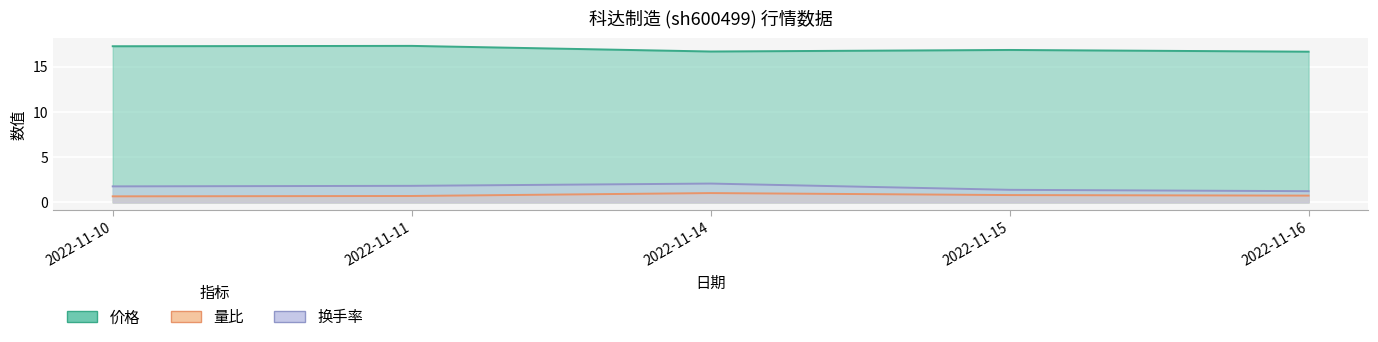

Between 2022-11-15 and 2022-11-16, which is larger?

2022-11-15